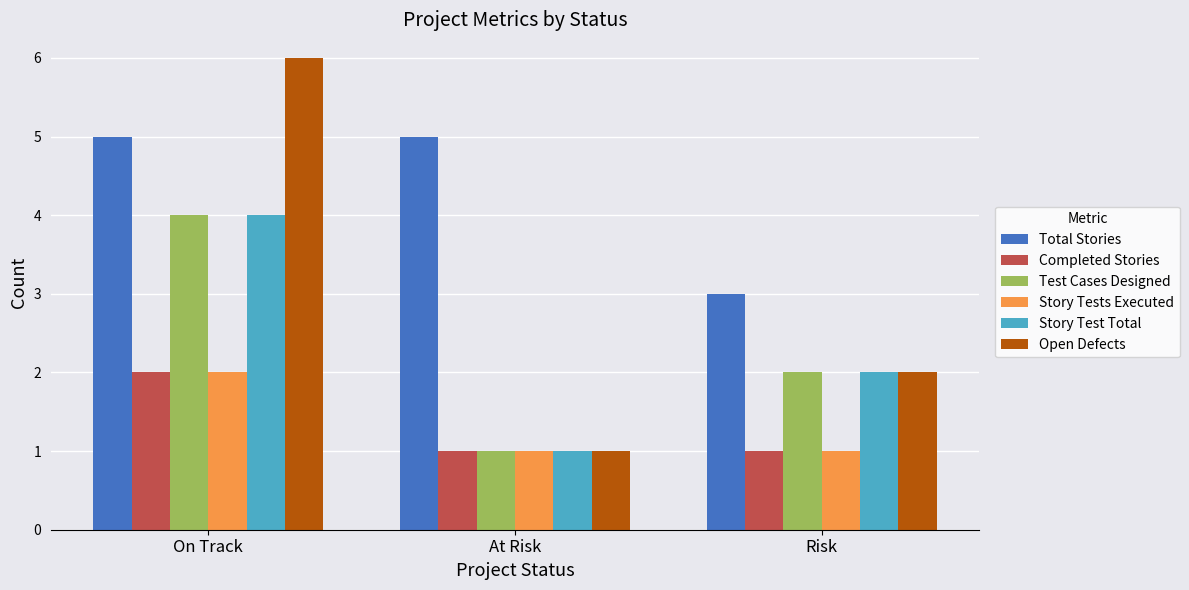

How many data points in Test Cases Designed are less than 2?

1